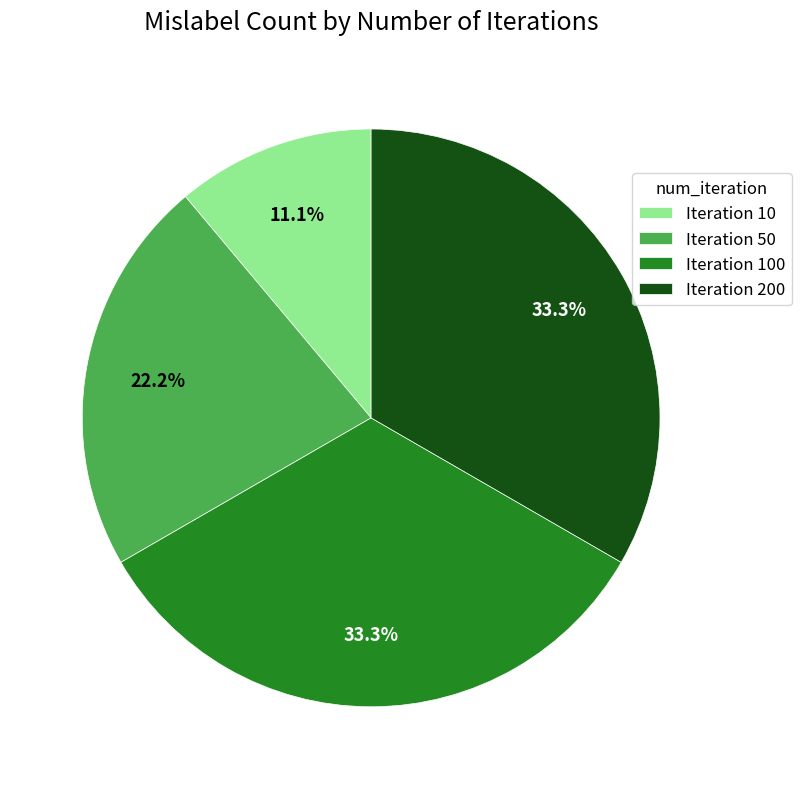

What portion of the pie excludes Iteration 10?

88.9%